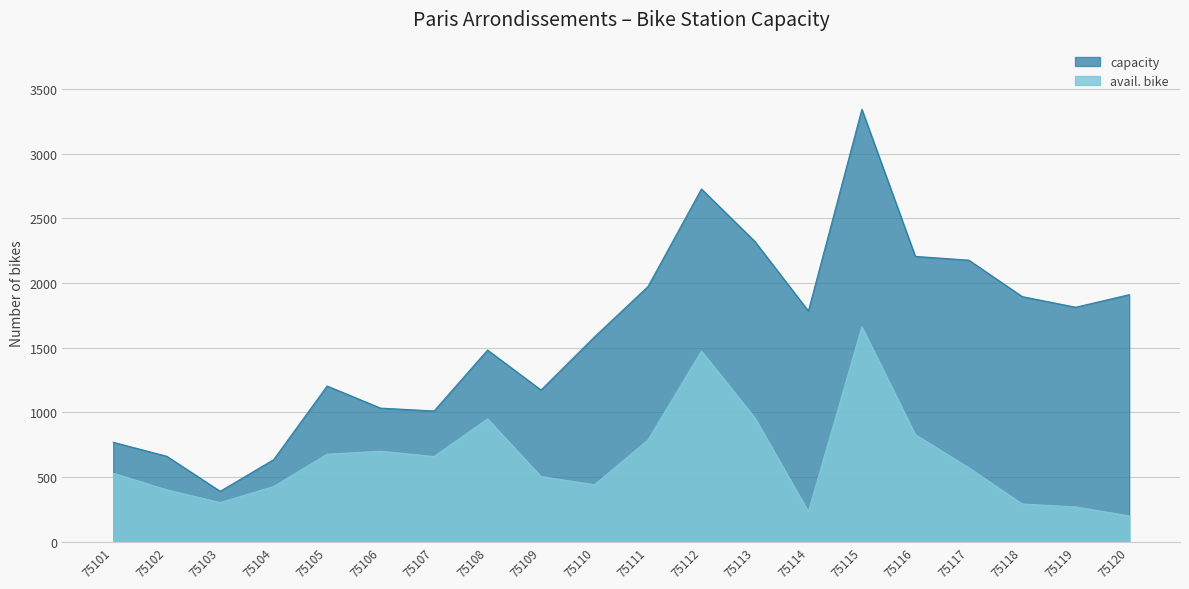

What is the average value of the avail. bike series?

642